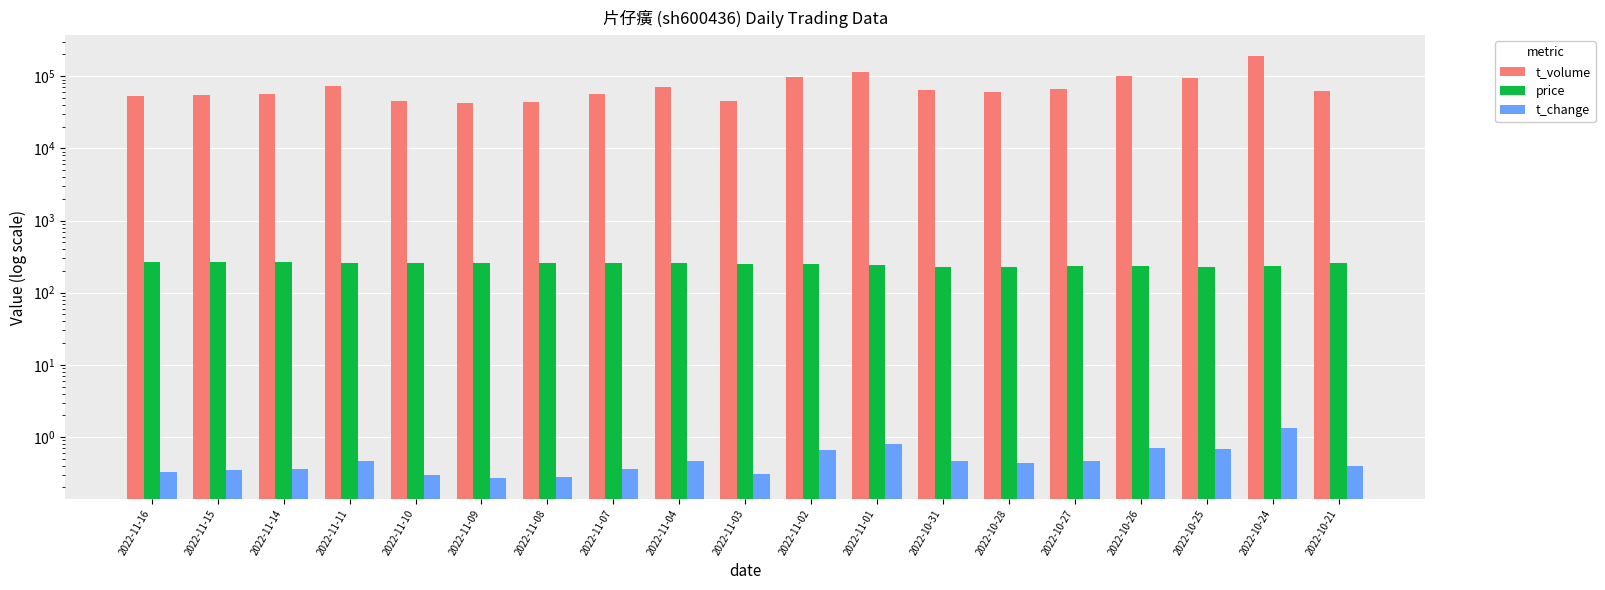

Where does the price series first go above 254?

2022-11-16